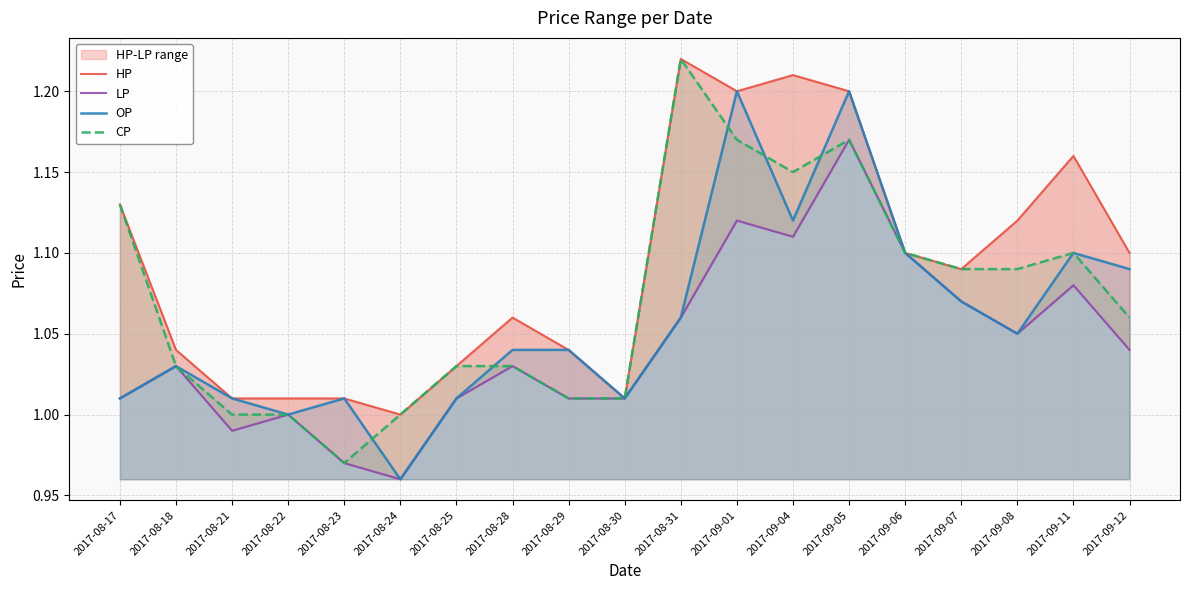

Reading left to right, extract all data points from this chart.

HP: 2017-08-17=1.1	2017-08-18=1.0	2017-08-21=1.0	2017-08-22=1.0	2017-08-23=1.0	2017-08-24=1.0	2017-08-25=1.0	2017-08-28=1.1	2017-08-29=1.0	2017-08-30=1.0	2017-08-31=1.2	2017-09-01=1.2	2017-09-04=1.2	2017-09-05=1.2	2017-09-06=1.1	2017-09-07=1.1	2017-09-08=1.1	2017-09-11=1.2	2017-09-12=1.1
LP: 2017-08-17=1.0	2017-08-18=1.0	2017-08-21=1.0	2017-08-22=1.0	2017-08-23=1.0	2017-08-24=1.0	2017-08-25=1.0	2017-08-28=1.0	2017-08-29=1.0	2017-08-30=1.0	2017-08-31=1.1	2017-09-01=1.1	2017-09-04=1.1	2017-09-05=1.2	2017-09-06=1.1	2017-09-07=1.1	2017-09-08=1.1	2017-09-11=1.1	2017-09-12=1.0
OP: 2017-08-17=1.0	2017-08-18=1.0	2017-08-21=1.0	2017-08-22=1.0	2017-08-23=1.0	2017-08-24=1.0	2017-08-25=1.0	2017-08-28=1.0	2017-08-29=1.0	2017-08-30=1.0	2017-08-31=1.1	2017-09-01=1.2	2017-09-04=1.1	2017-09-05=1.2	2017-09-06=1.1	2017-09-07=1.1	2017-09-08=1.1	2017-09-11=1.1	2017-09-12=1.1
CP: 2017-08-17=1.1	2017-08-18=1.0	2017-08-21=1.0	2017-08-22=1.0	2017-08-23=1.0	2017-08-24=1.0	2017-08-25=1.0	2017-08-28=1.0	2017-08-29=1.0	2017-08-30=1.0	2017-08-31=1.2	2017-09-01=1.2	2017-09-04=1.1	2017-09-05=1.2	2017-09-06=1.1	2017-09-07=1.1	2017-09-08=1.1	2017-09-11=1.1	2017-09-12=1.1